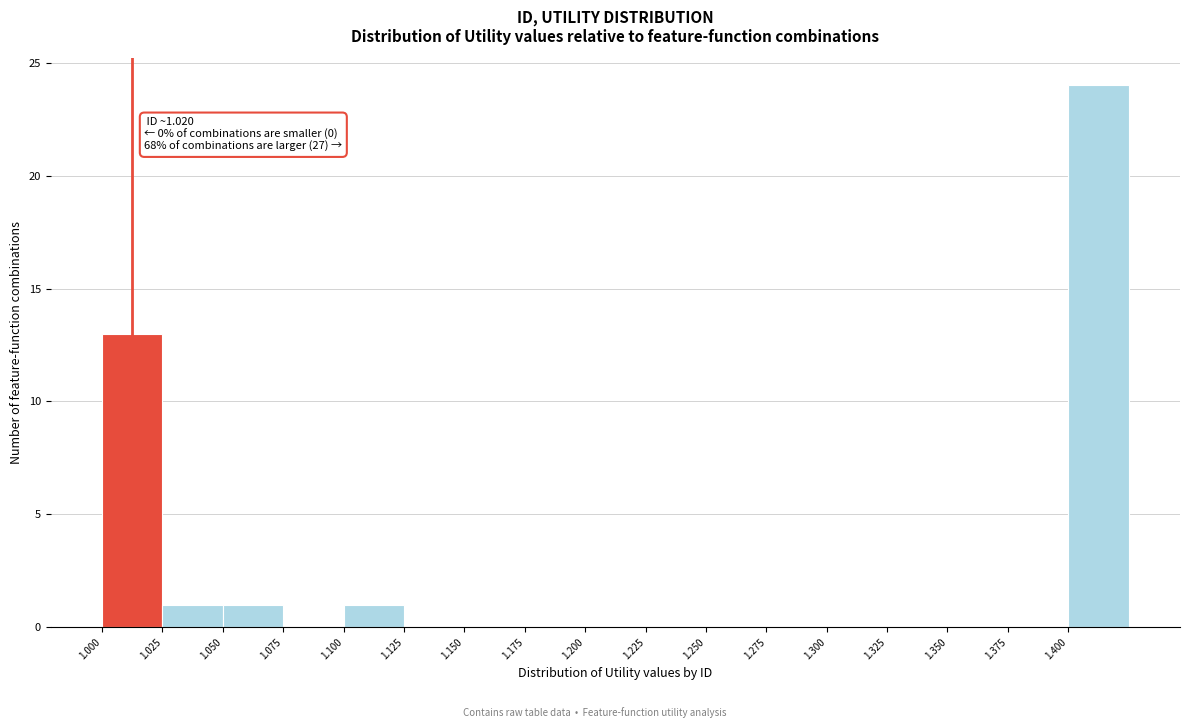

Over which range of the x-axis is the bar tallest?

1.400 to 1.425